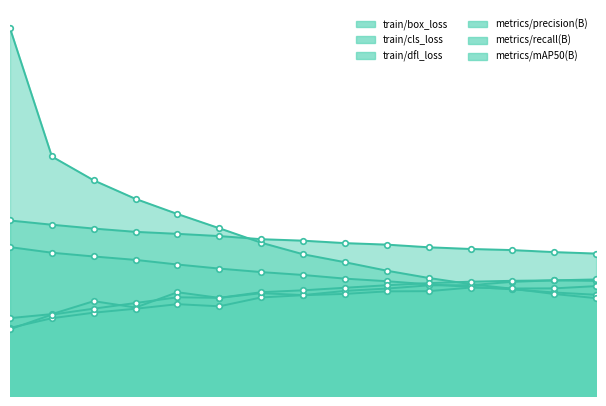

At which label does train/cls_loss first exceed 1?

1